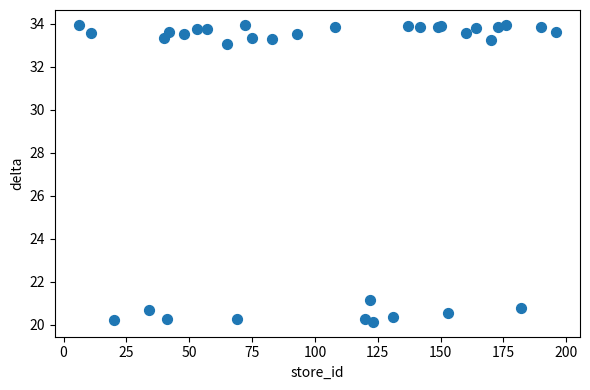

What Y value in the scatter plot is closest to 27?

21.2